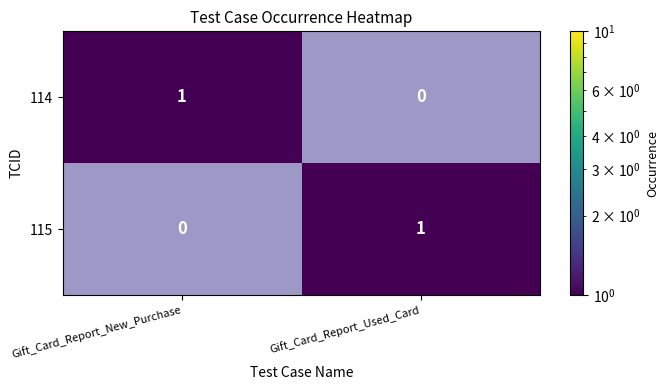

List the labels in order of 114 value, largest first.

Gift_Card_Report_New_Purchase, Gift_Card_Report_Used_Card